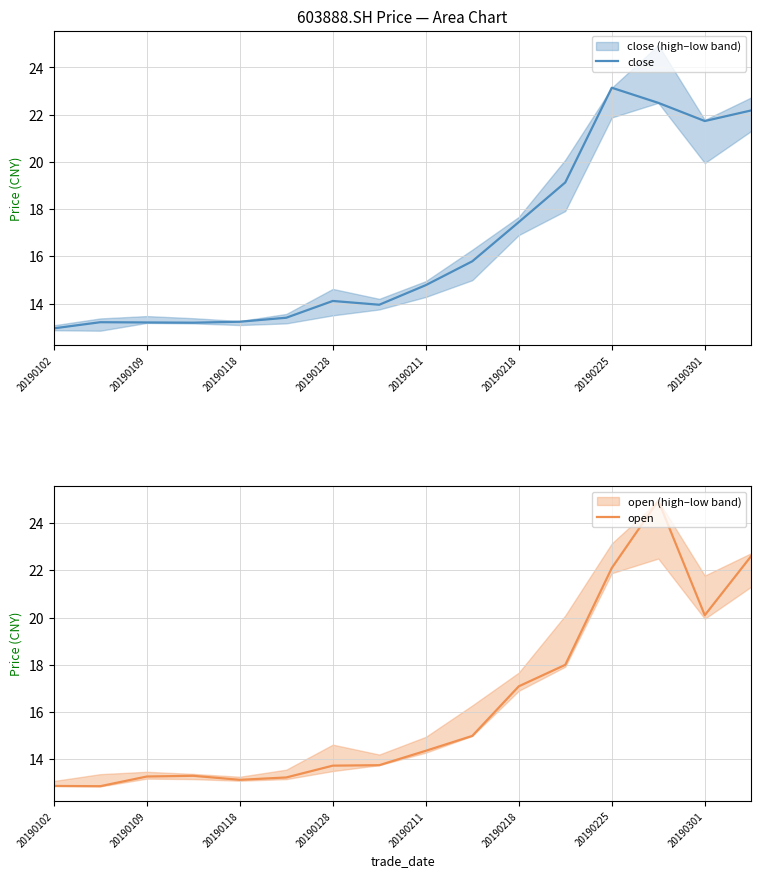

At which label does close reach its peak?

20190225